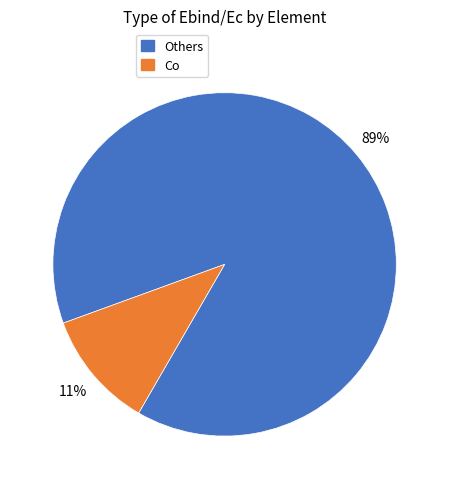

To the nearest percent, what is the combined percentage of Co and Others?

100%